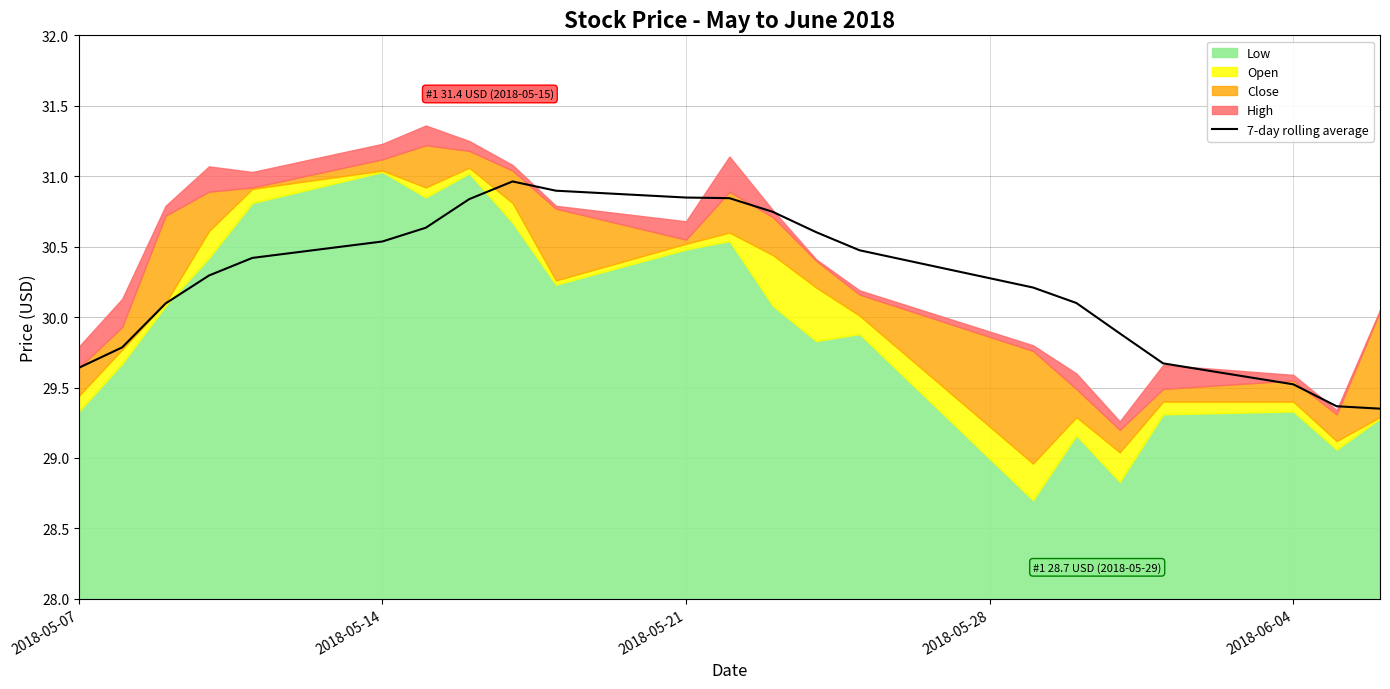

What is the maximum value for 7-day rolling average?

31.0